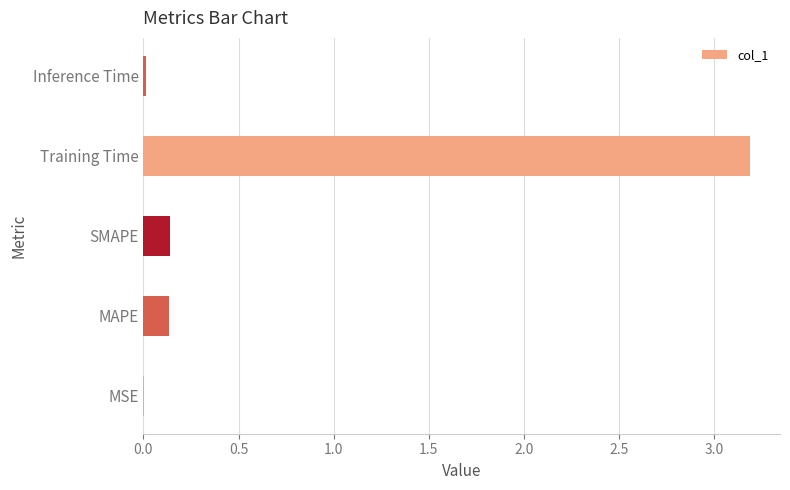

Read the value at Training Time.

3.2